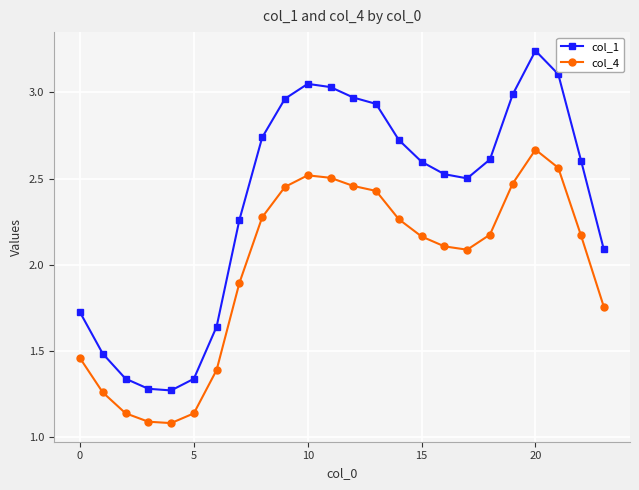

List the series in order of their overall mean, lowest first.

col_4, col_1